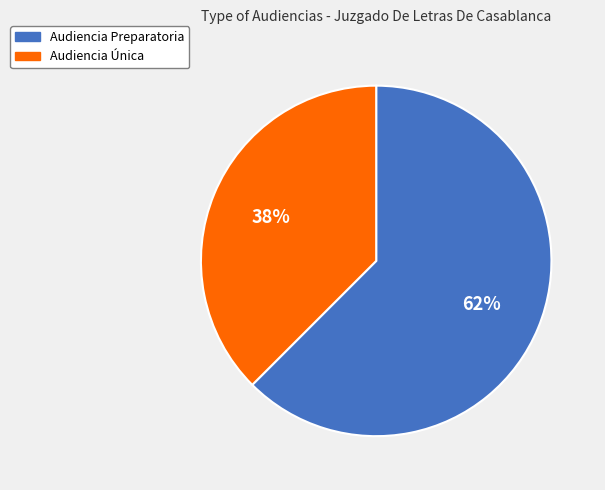

True or false: Audiencia Única accounts for 29% of the total.

False